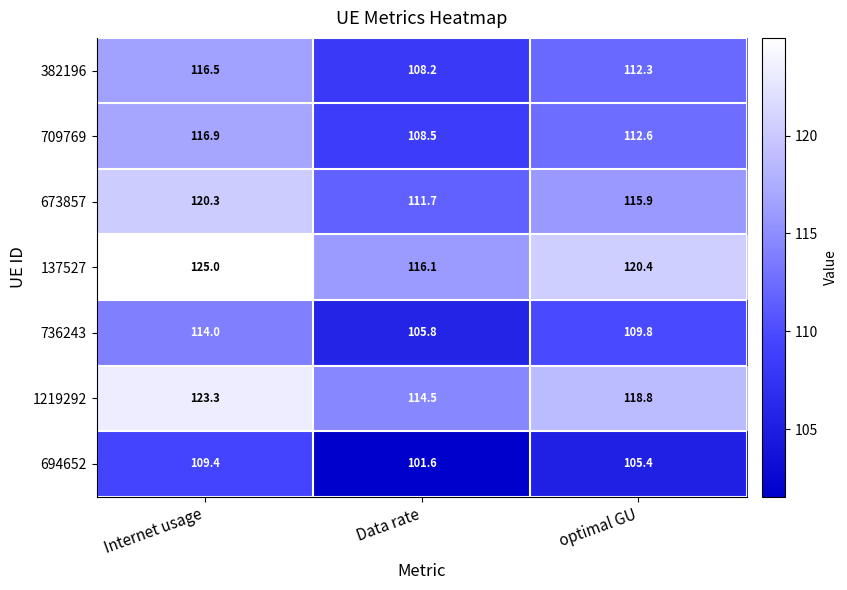

Reading left to right, transcribe all the data shown in this chart.

382196: 116.5	108.2	112.3
709769: 116.9	108.5	112.6
673857: 120.3	111.7	115.9
137527: 125.0	116.1	120.4
736243: 114.0	105.8	109.8
1219292: 123.3	114.5	118.8
694652: 109.4	101.6	105.4